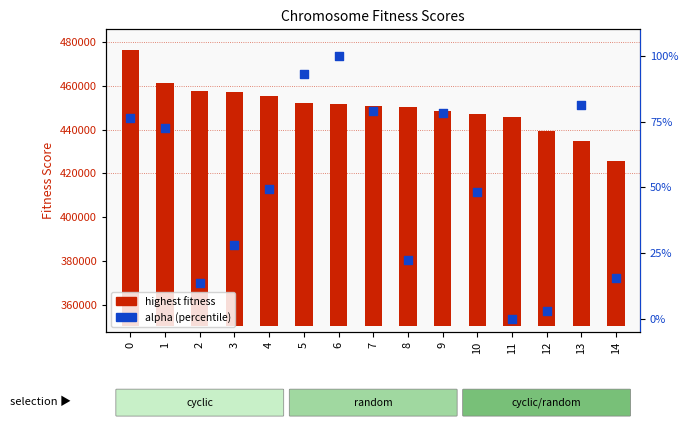

Which series has the largest Y range (max minus min)?

highest fitness